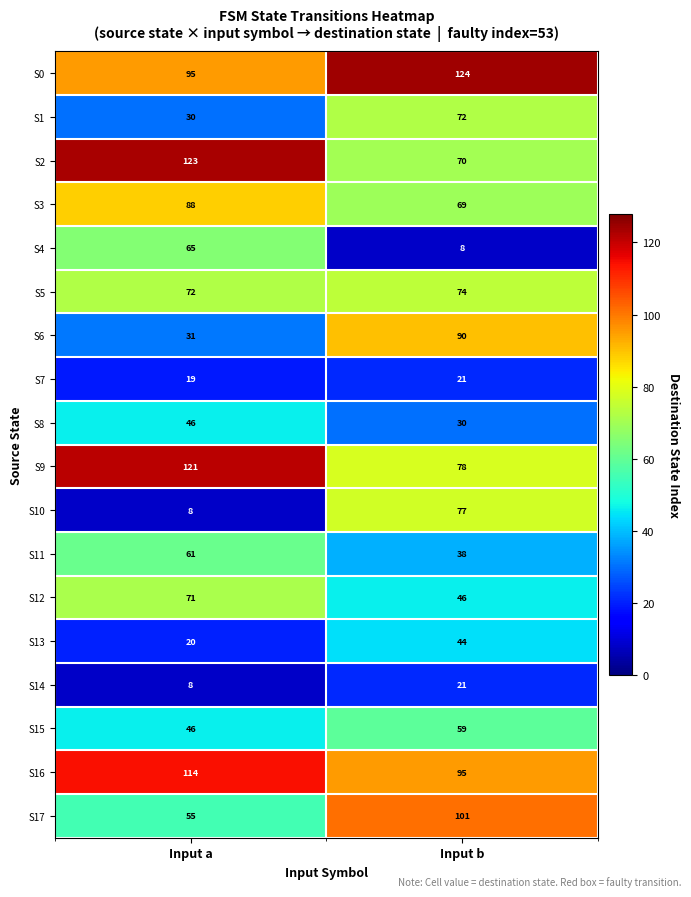

Which series has the widest spread of values?

S10